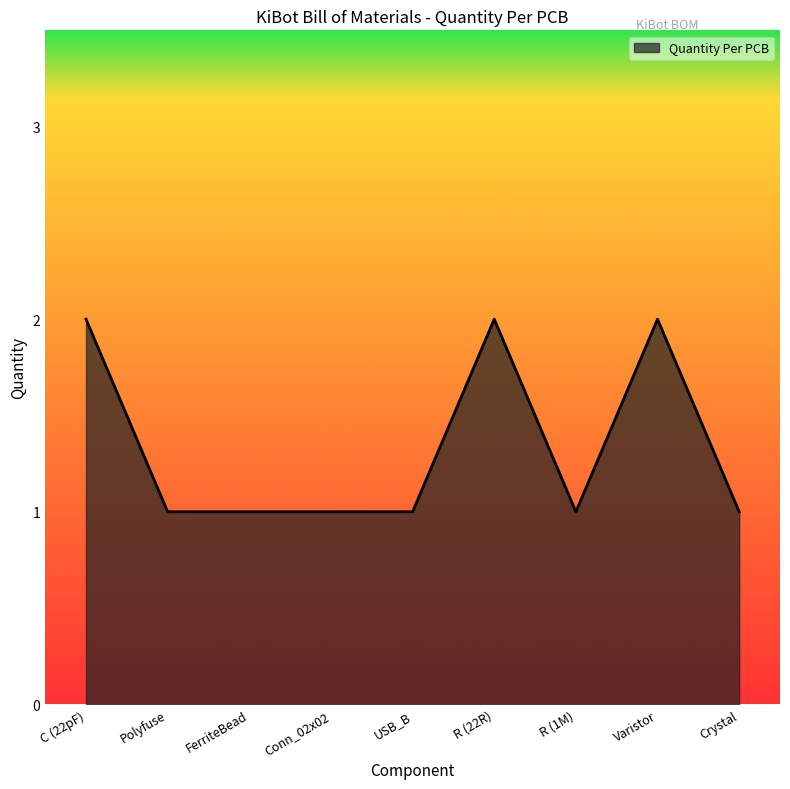

What is the change in value from USB_B to Varistor?

+1